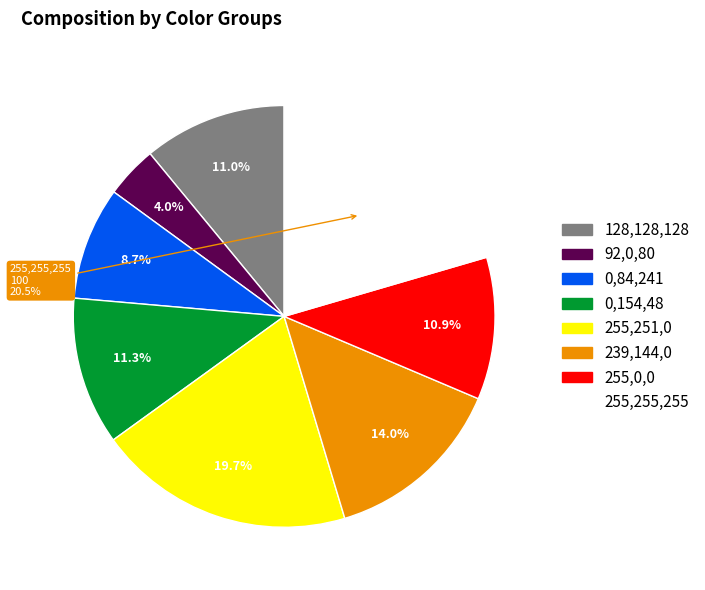

What portion of the pie excludes 255,255,255?

79.5%